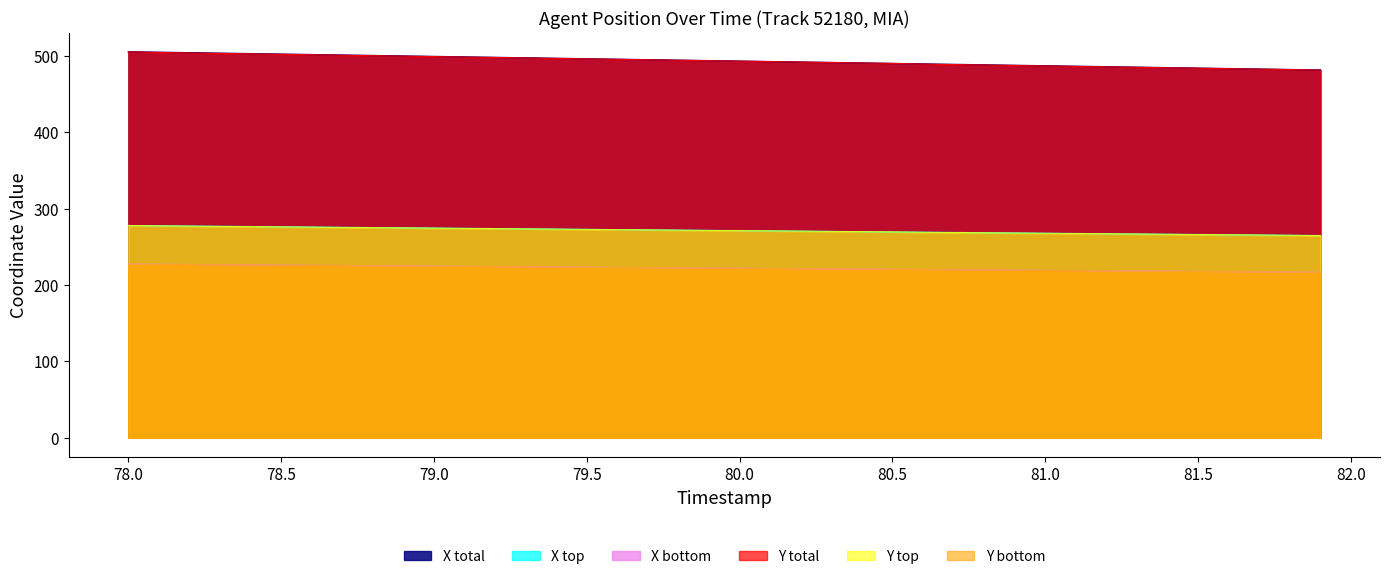

Which series changed the most between 79.1 and 81.3?

X